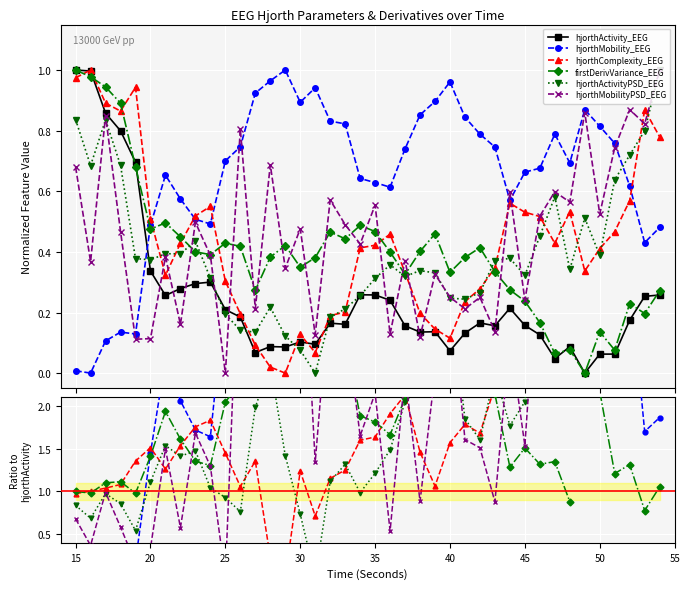

The value of hjorthMobility_EEG at 30 is 0.3. True or false?

False